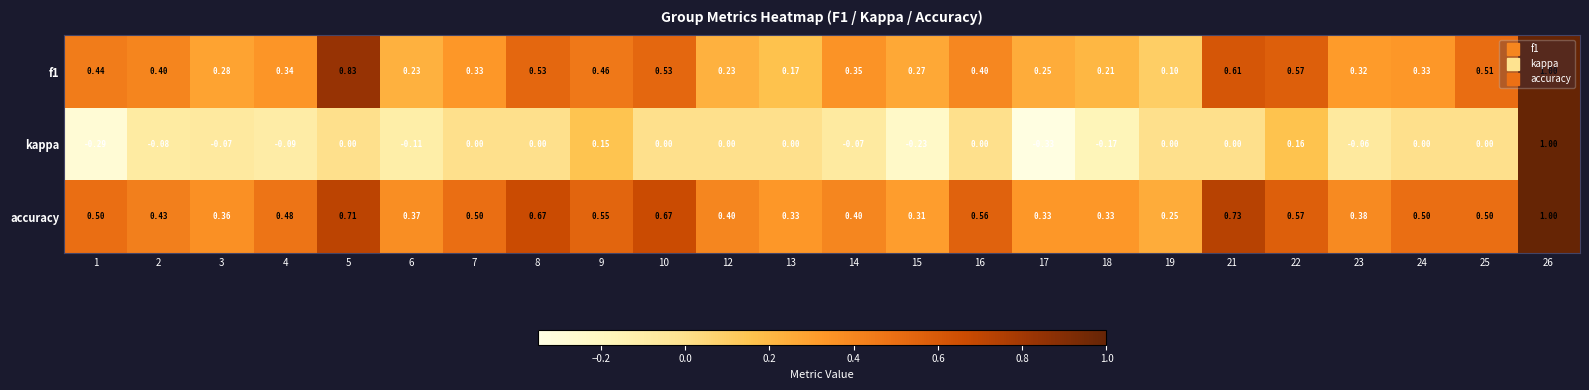

Which series changed the most between 13 and 24?

accuracy